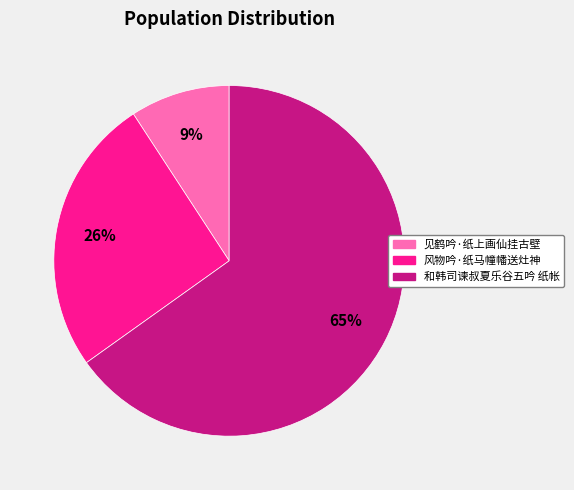

Which has a higher value, 和韩司谏叔夏乐谷五吟 纸帐 or 风物吟·纸马幢幡送灶神?

和韩司谏叔夏乐谷五吟 纸帐